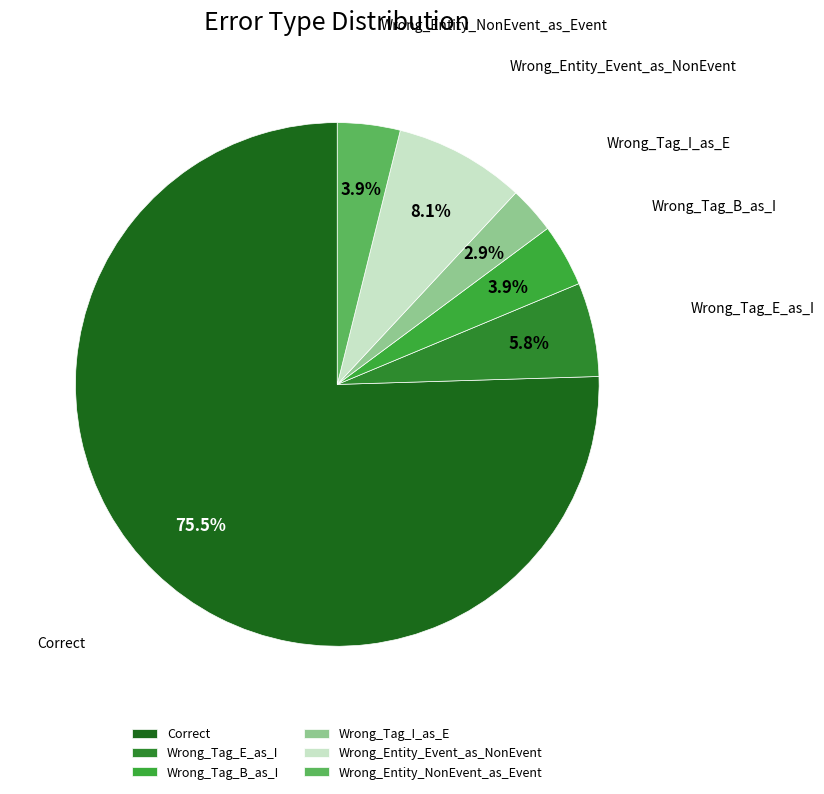

Which slice represents more than half of the pie?

Correct